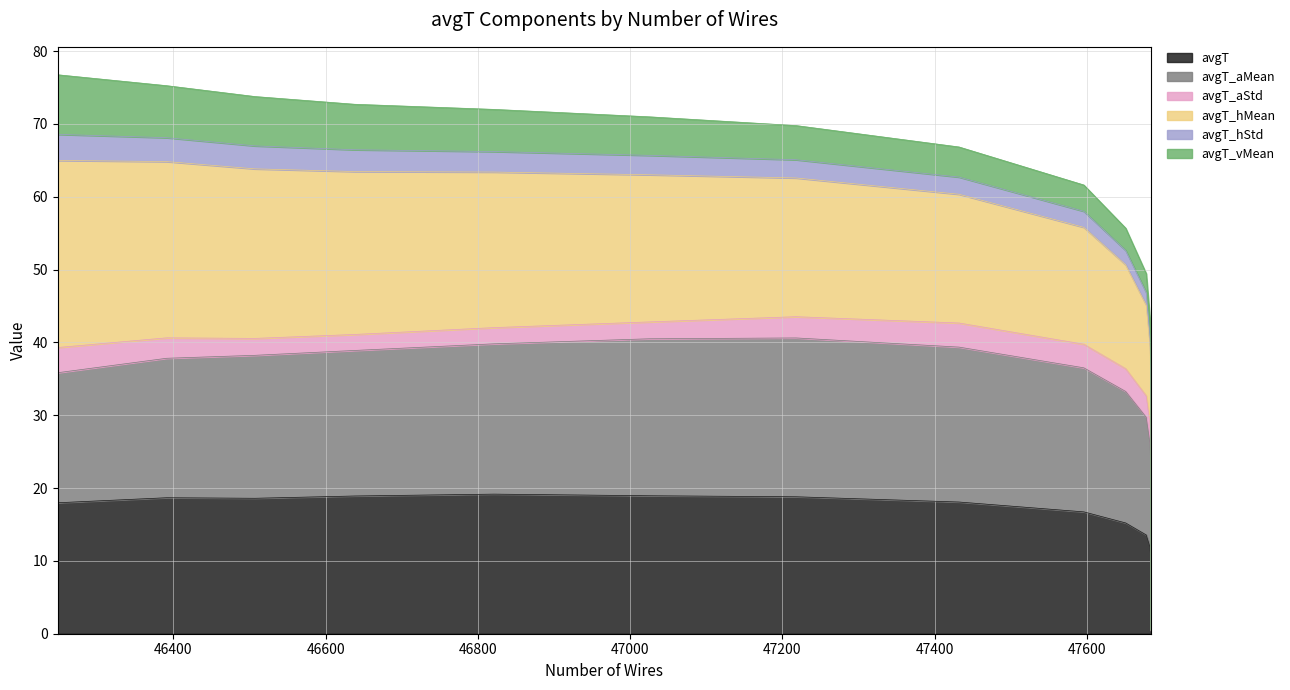

Which series has the largest range (max minus min)?

avgT_hMean